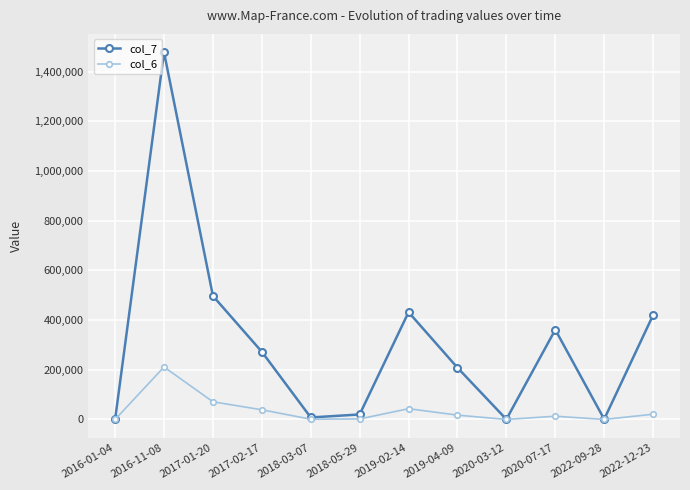

Rank the series at 2016-11-08 from lowest to highest value.

col_6, col_7